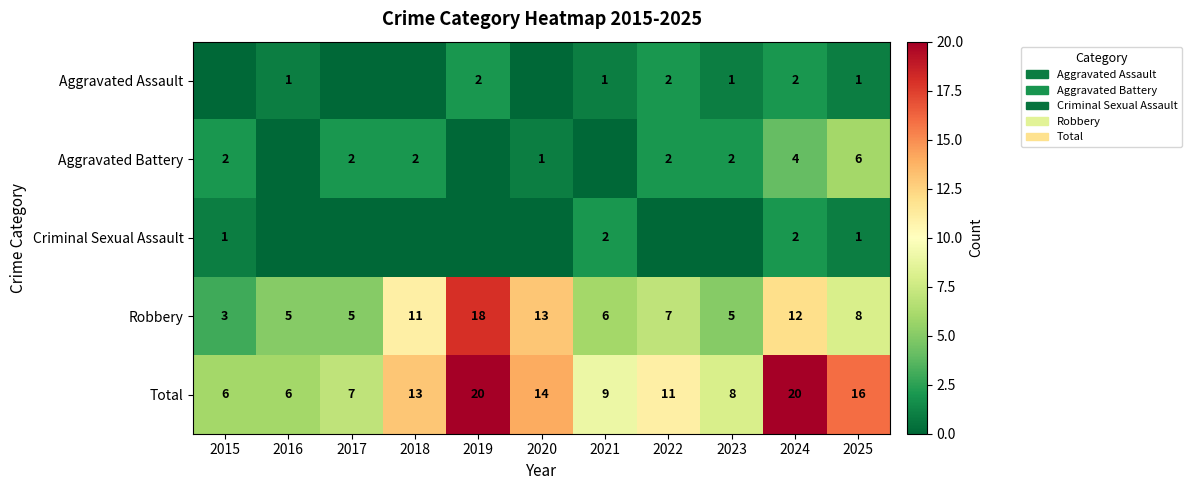

How many categories are shown in the chart?

11